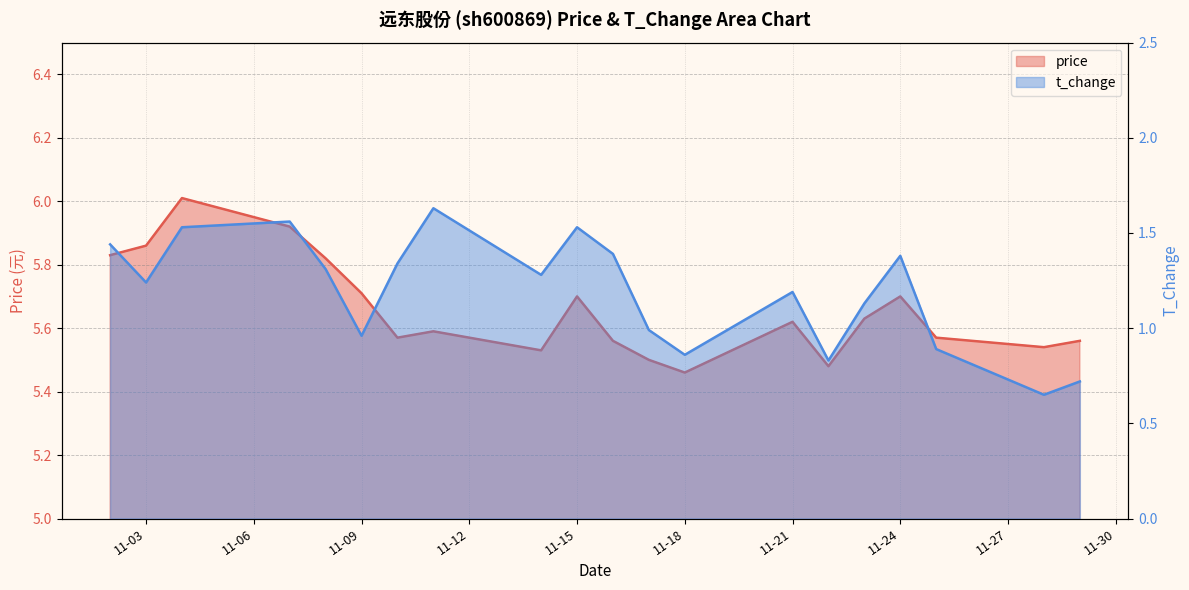

True or false: price has a value of 5.9 at 2022-11-07.

True